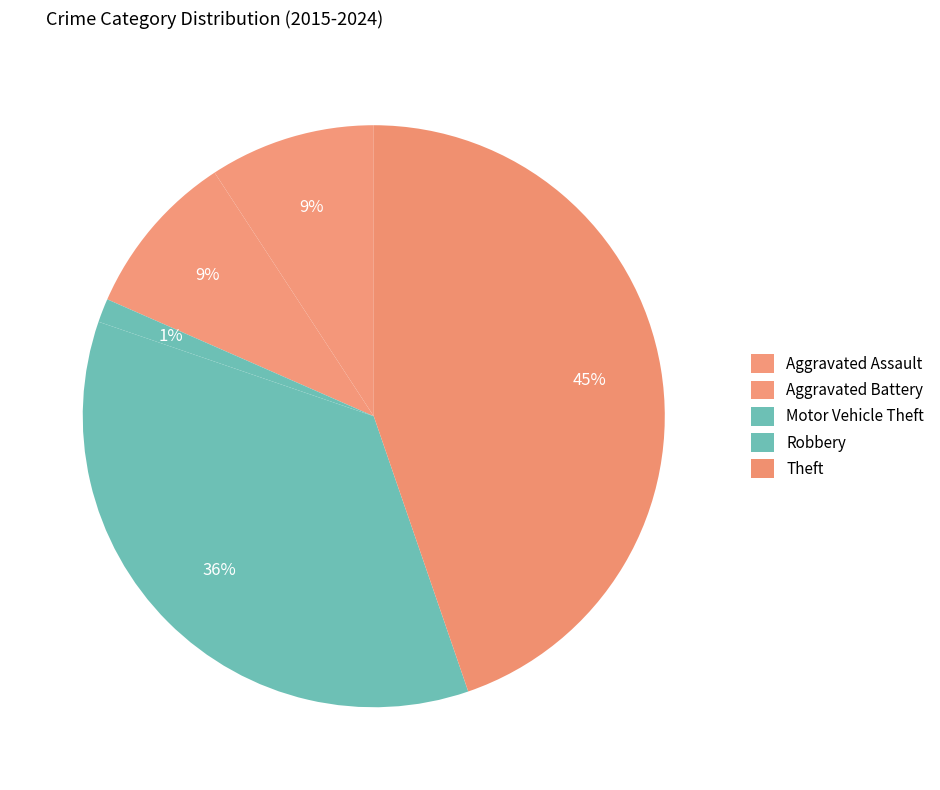

How many slices are in this pie chart?

5